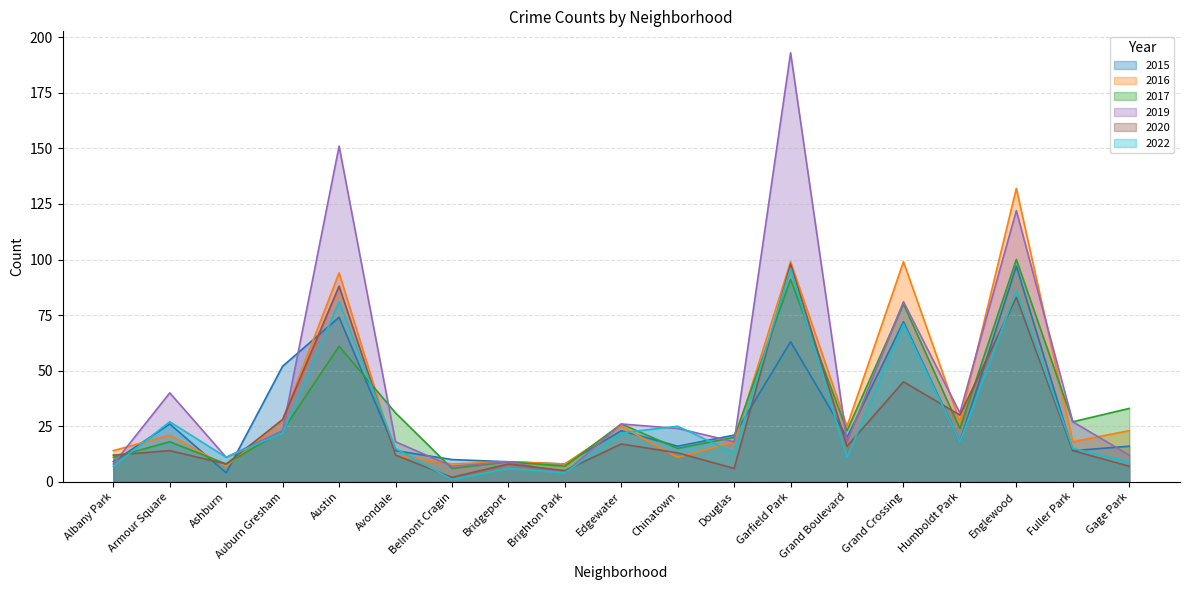

Is the value of 2019 at Humboldt Park greater than the value of 2016 at Edgewater?

Yes